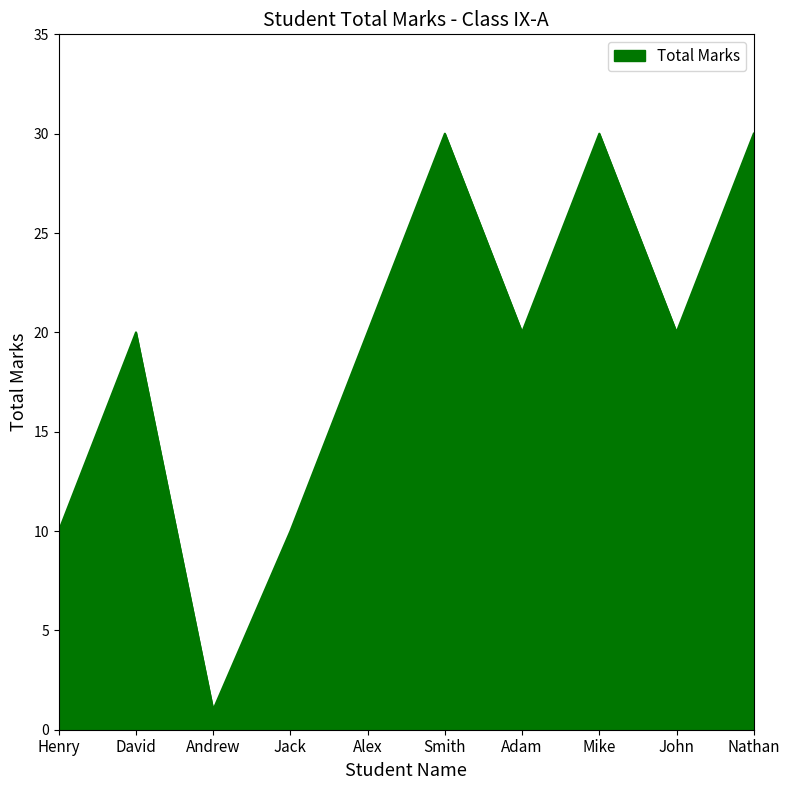

Where is the first local minimum?

Andrew